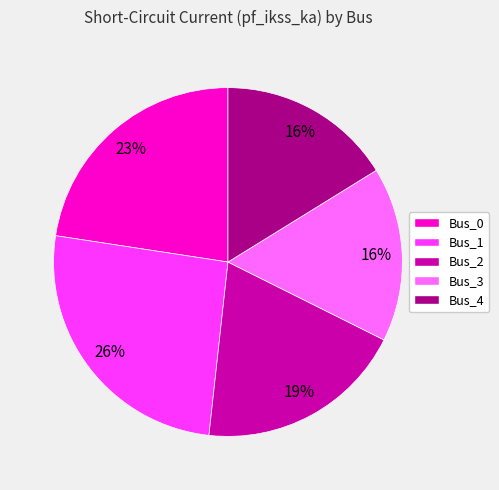

Is there a majority slice in this chart?

No